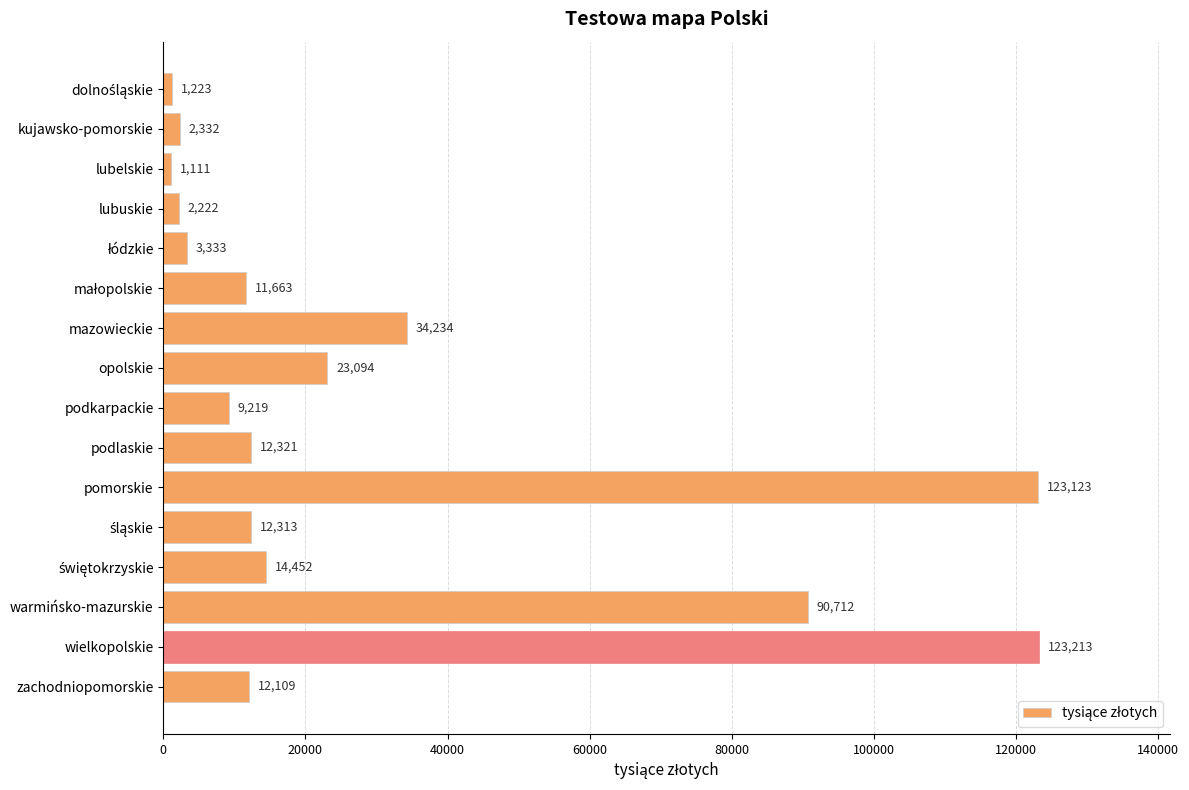

The chart shows a value of 17747 at mazowieckie. True or false?

False